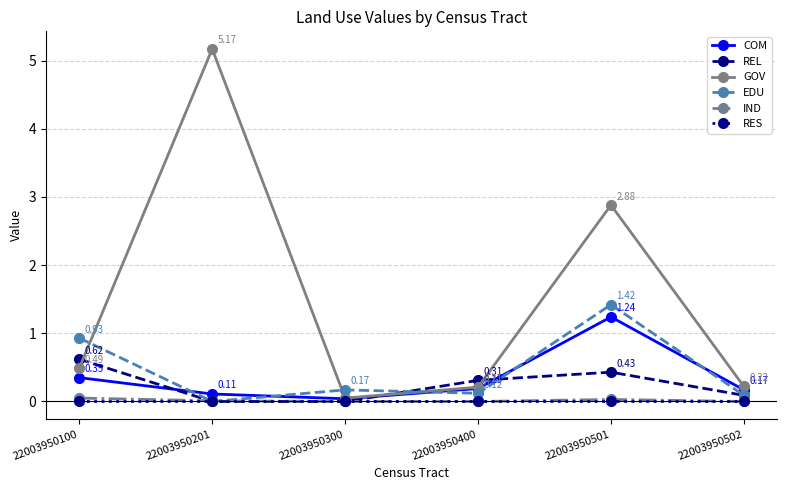

What is the sum of the REL values at 22003950501 and 22003950502?

0.5